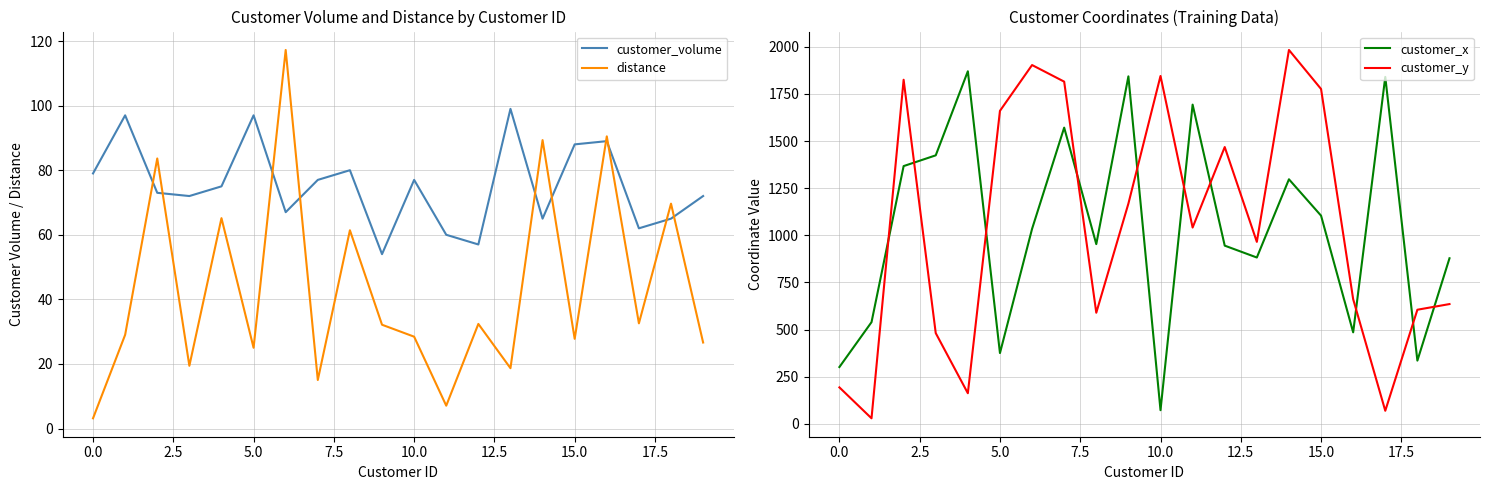

True or false: customer_volume and distance intersect in this chart.

True